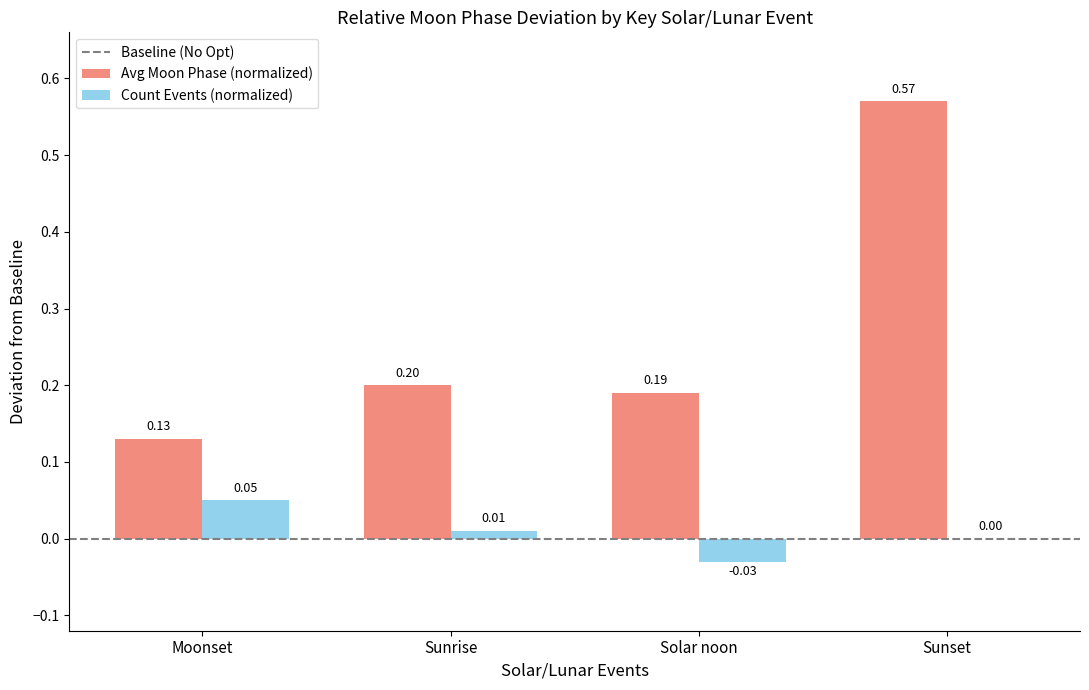

What is the approximate value of Avg Moon Phase (normalized) at Solar noon?

0.2